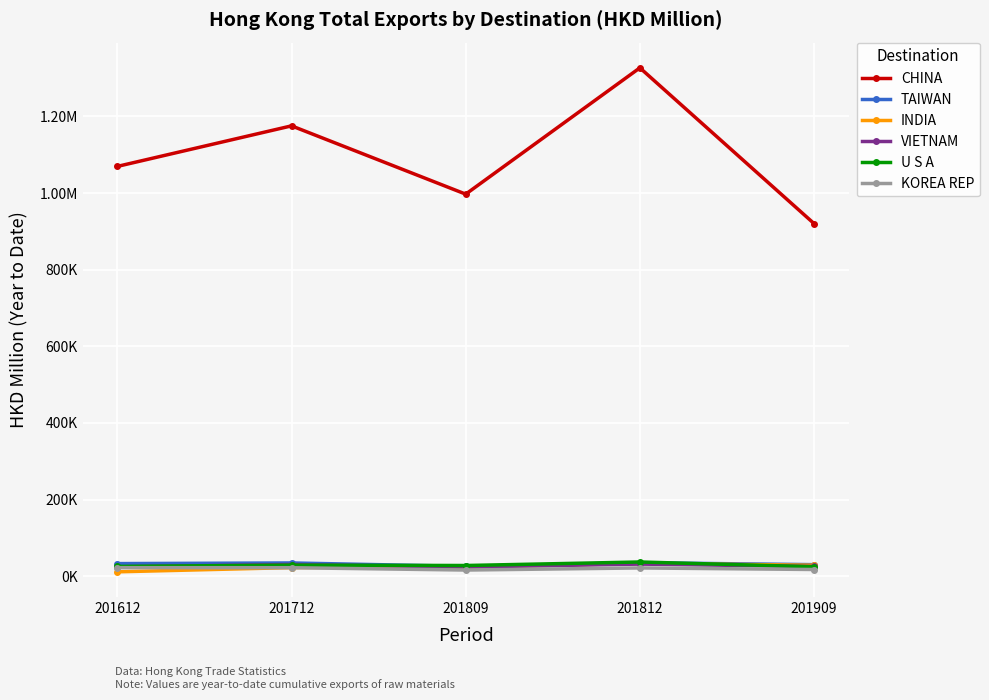

Does the chart have visible grid lines?

Yes